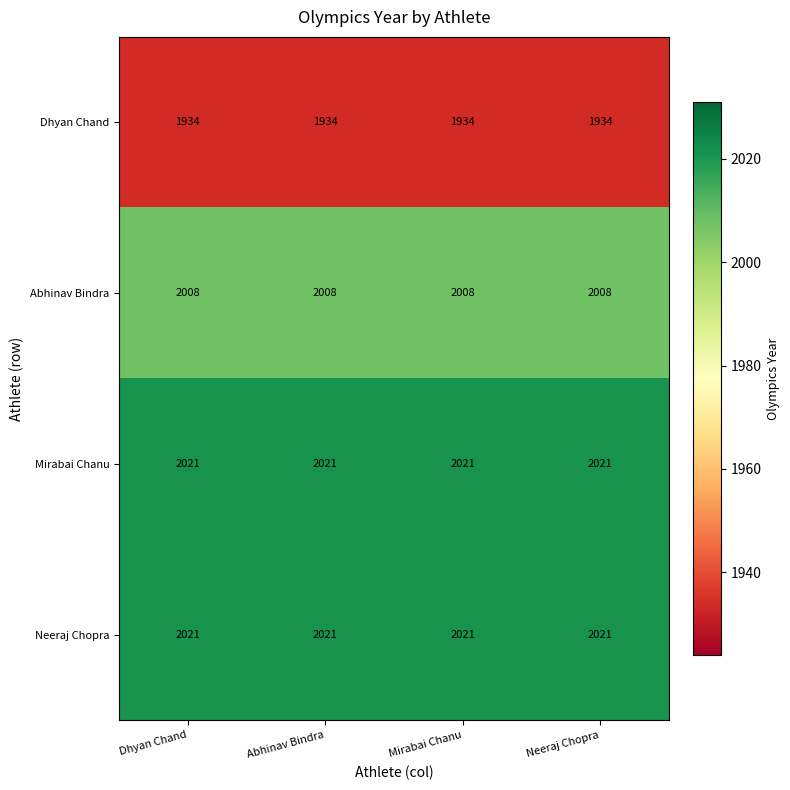

At how many categories does at least one series exceed 1998?

4